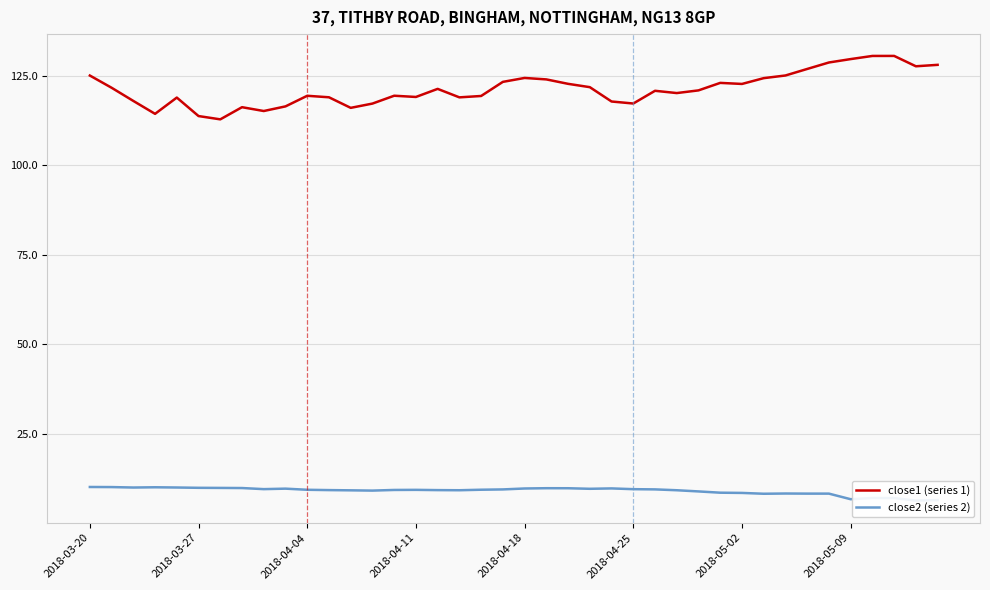

List the series in order of their overall mean, lowest first.

close2 (series 2), close1 (series 1)